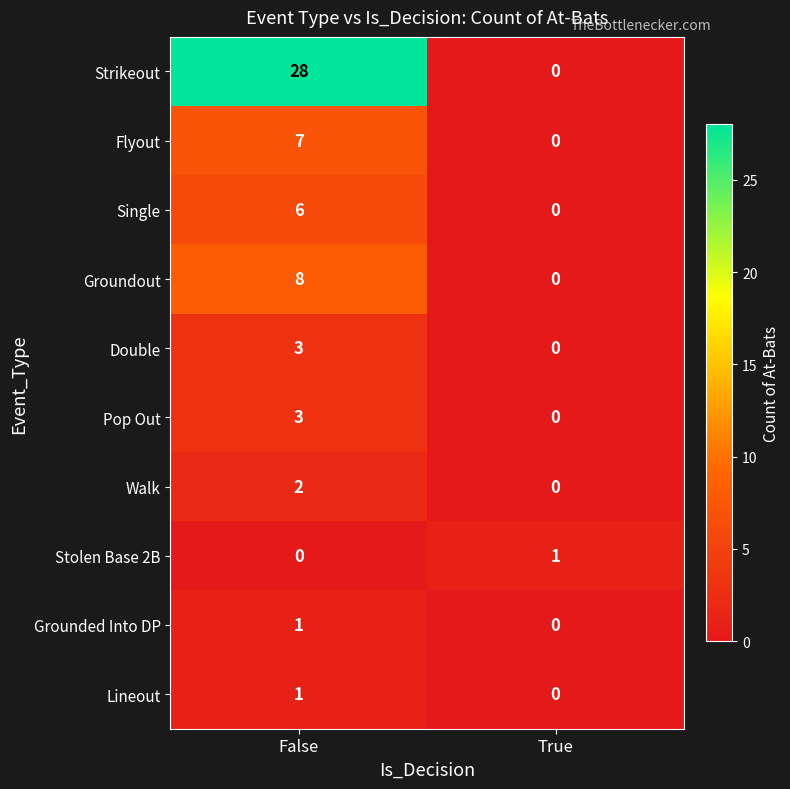

At which category is the sum across all series the highest?

False